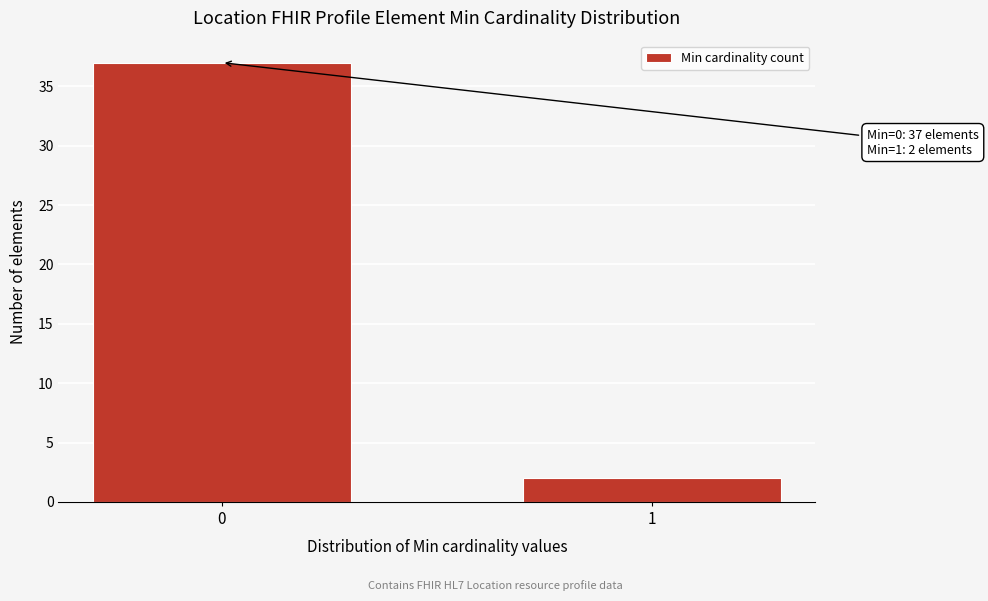

Reading left to right, transcribe all the data shown in this chart.

0=37	1=2